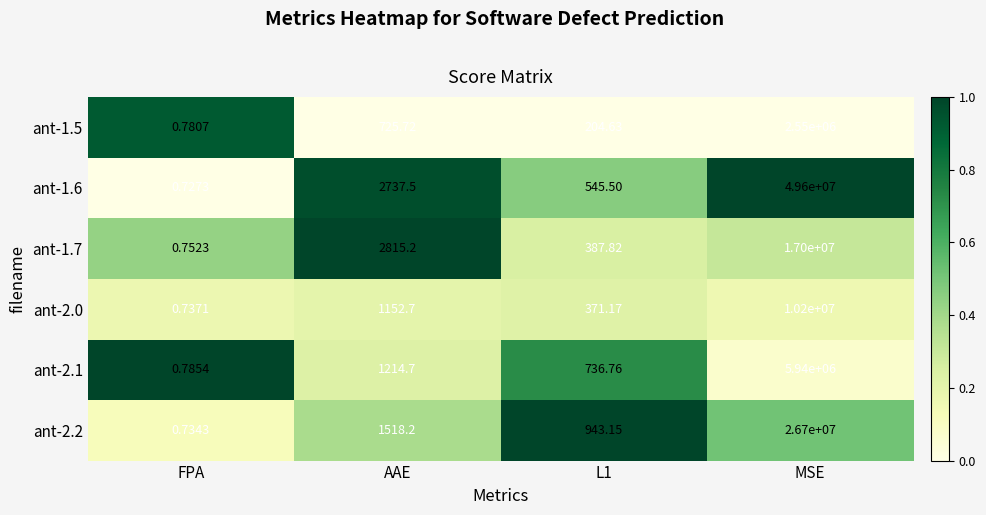

Which category has the lowest value across all series?

FPA